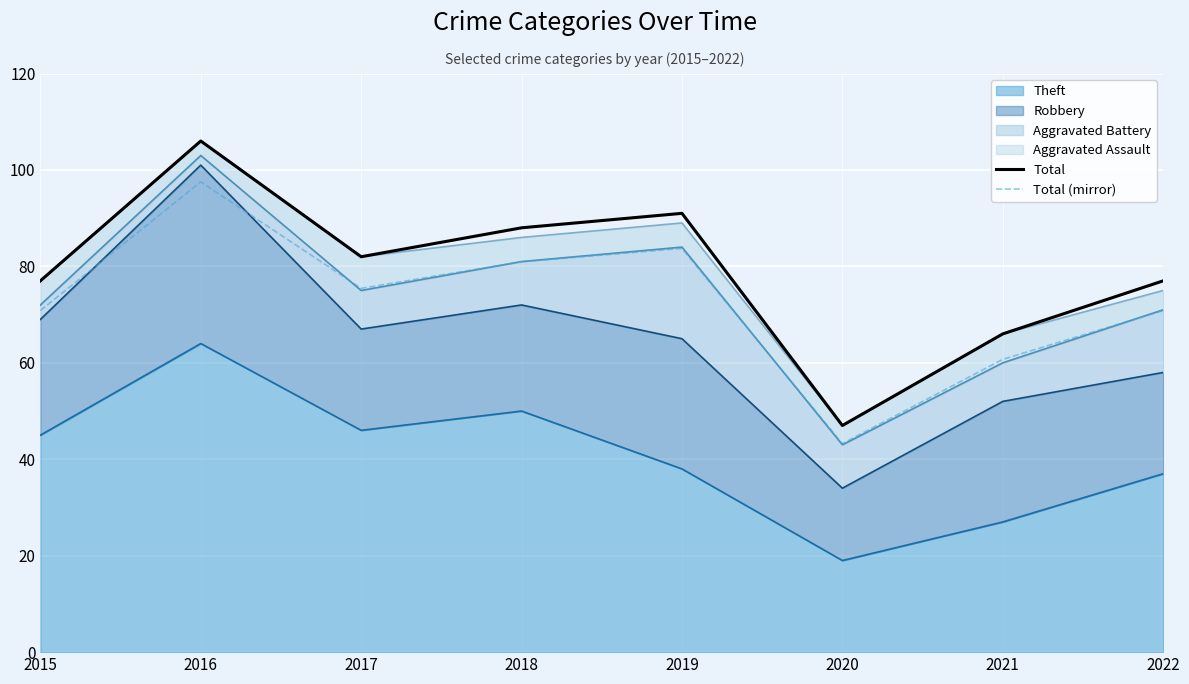

What is the greatest value displayed?

106.0